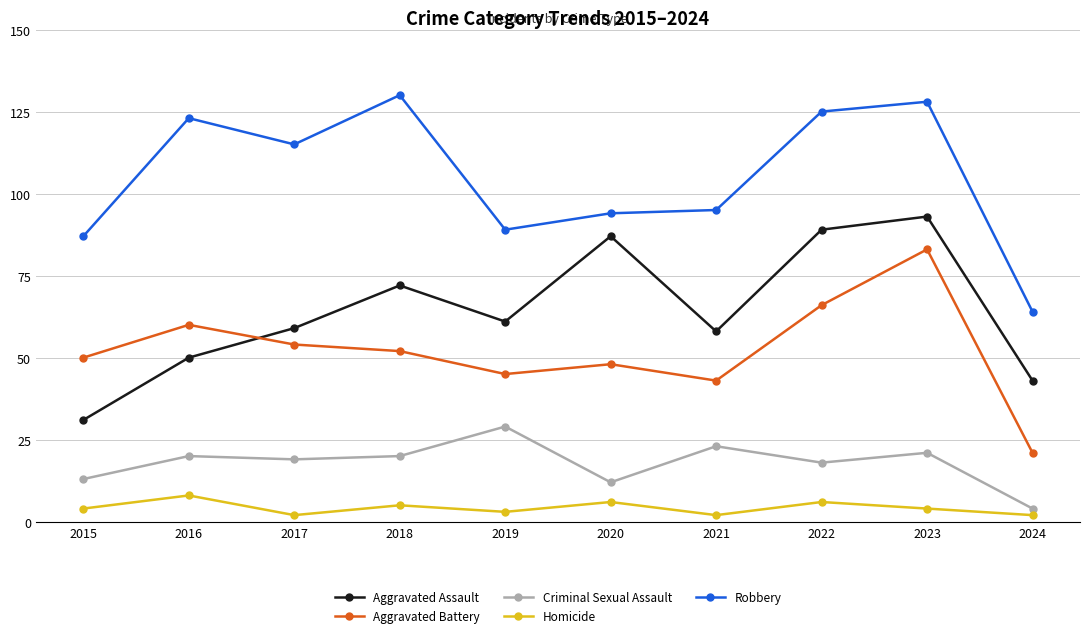

The Robbery series shows 115 at 2017. True or false?

True